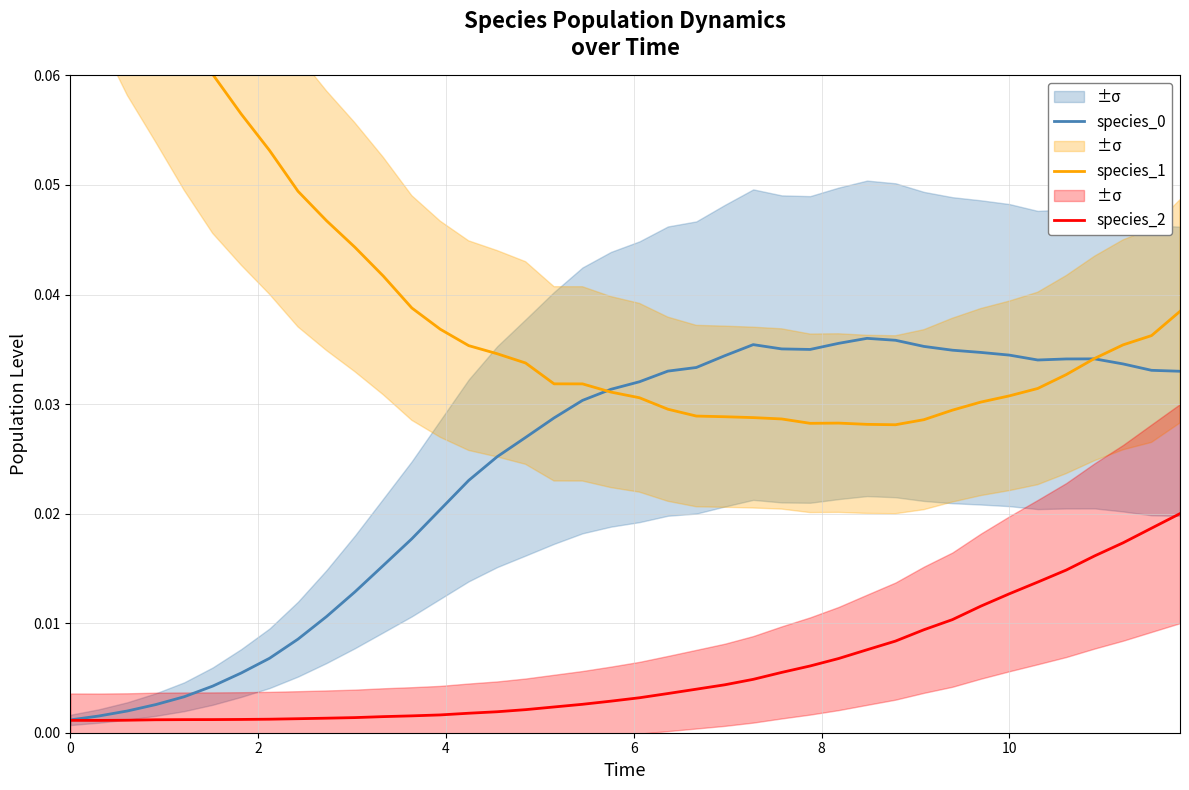

Does the chart display data point markers on the line(s)?

No